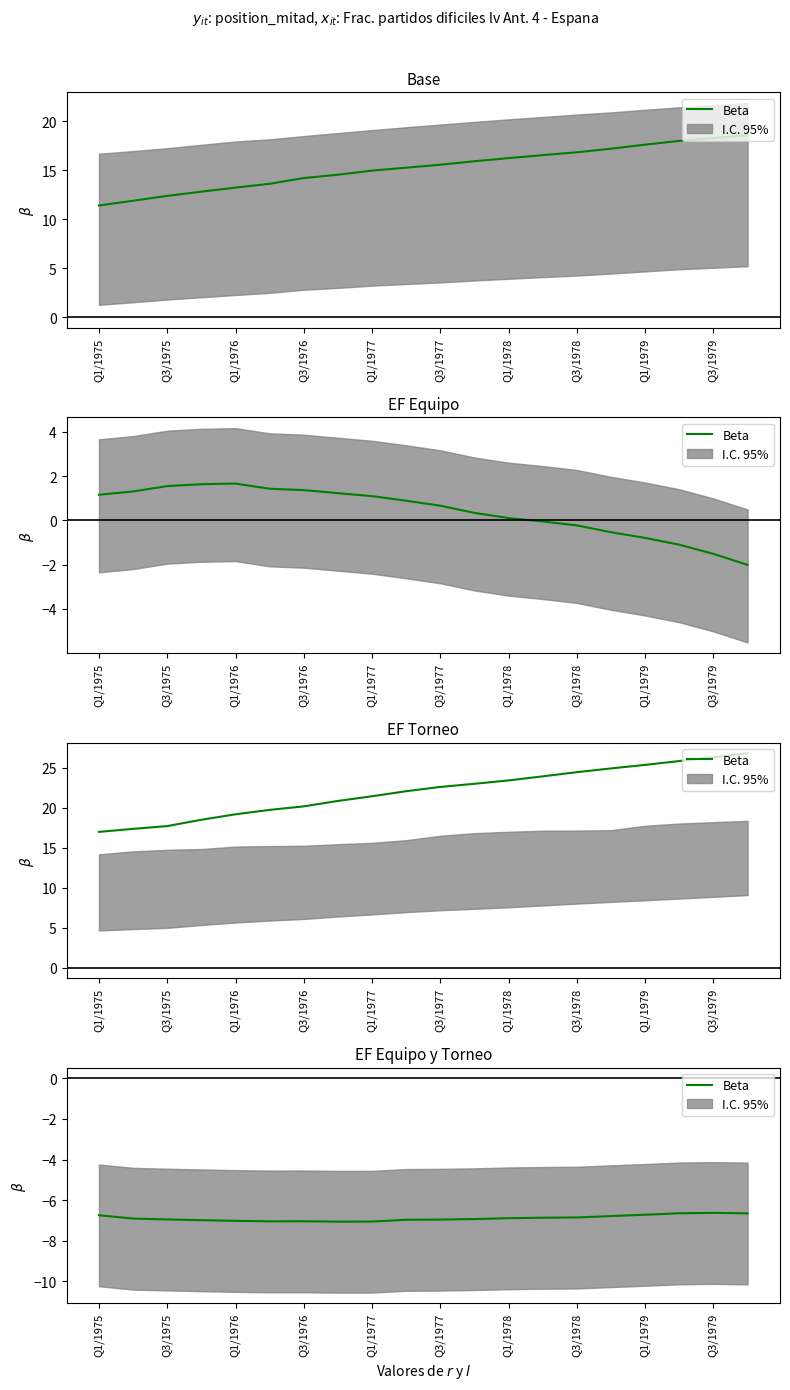

What is the change in value from Q3/1977 to 13?

+0.2